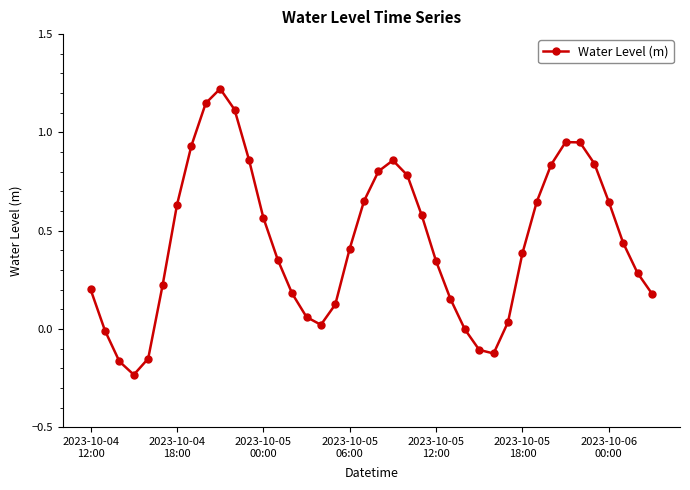

What is the difference between the maximum and minimum values?

1.5